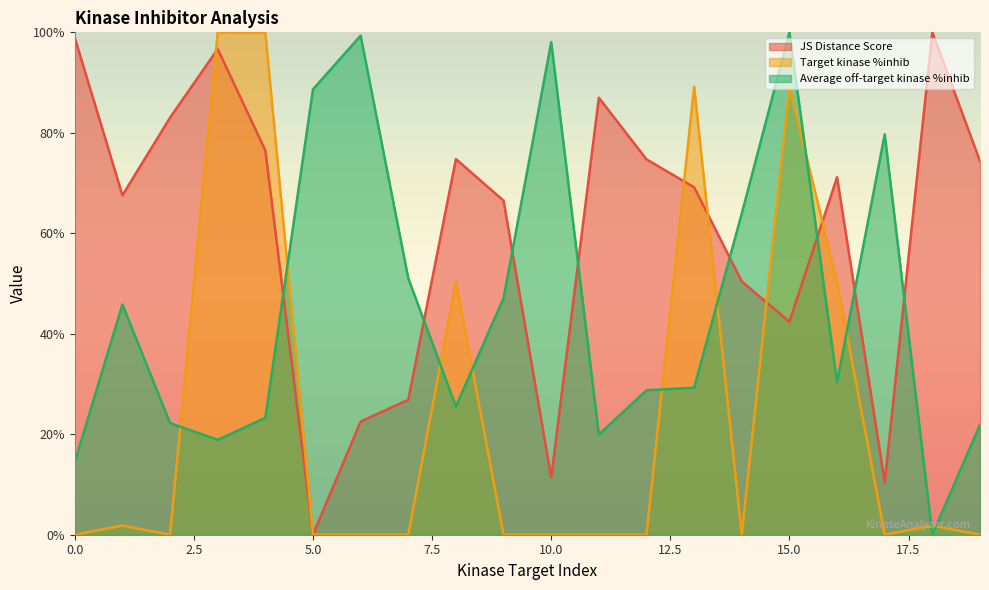

How many values in the Target kinase %inhib series exceed 0?

19